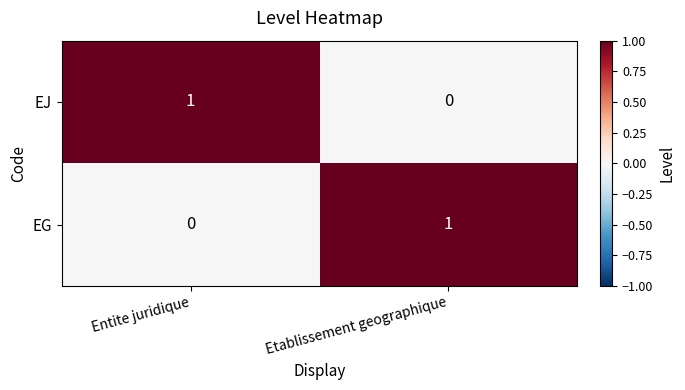

The value of EJ at Etablissement geographique is -1. True or false?

False